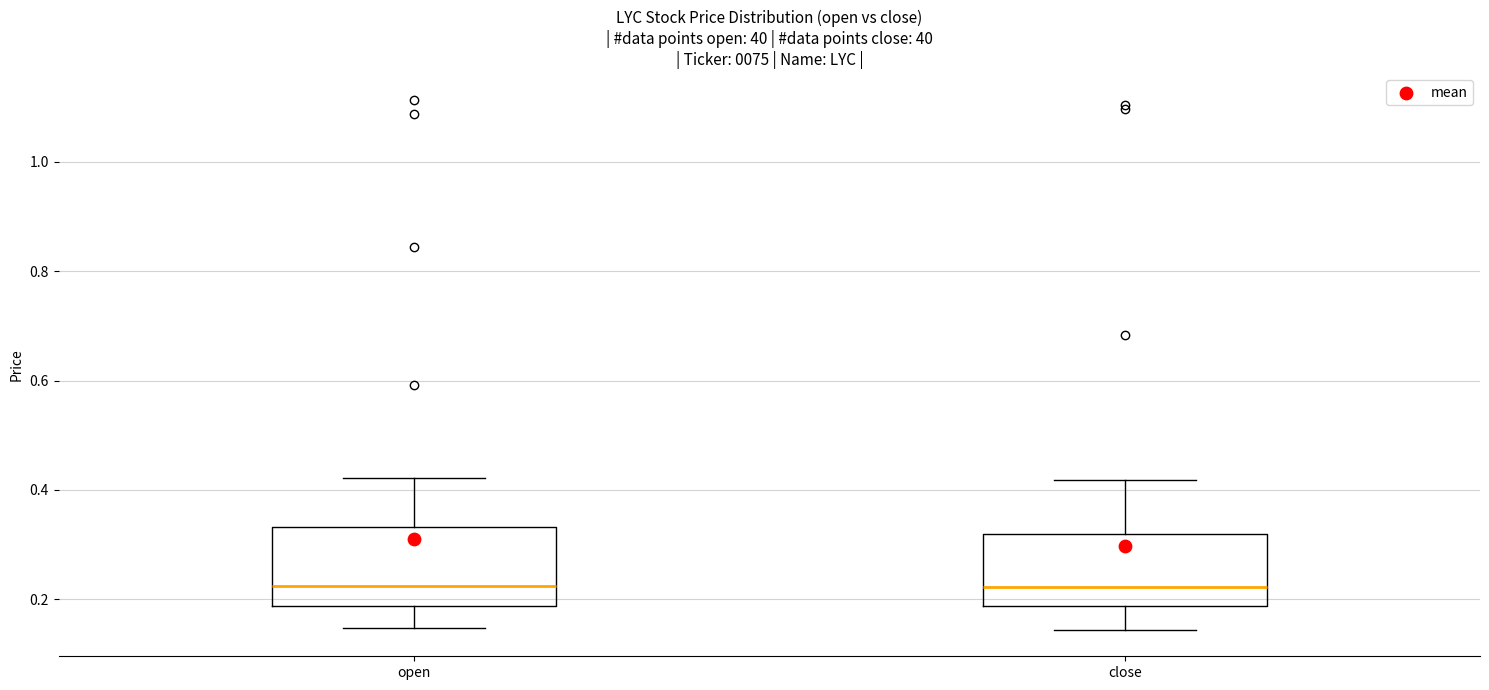

Reading left to right, read every box against the y-axis: the position of its median line, the range the box covers, and the ends of its whiskers. The values are not printed on the chart, so give them approximately, as read against the axis.

open: median 0.22, box 0.18 to 0.34, whiskers 0.14 to 0.42
close: median 0.22, box 0.18 to 0.32, whiskers 0.14 to 0.42